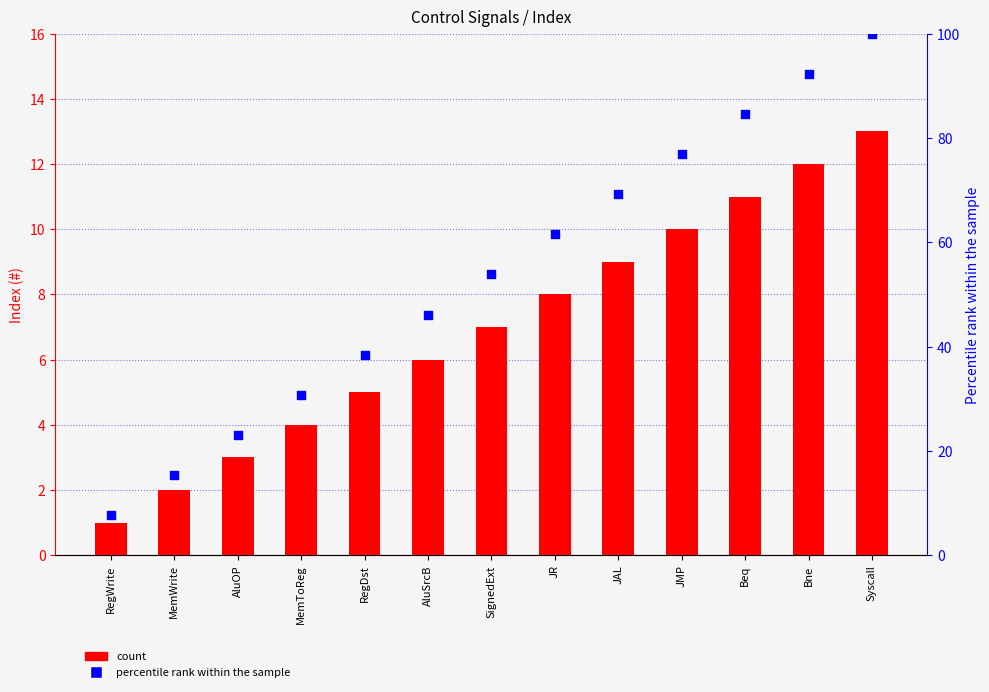

What are all the series names shown in the legend?

count, percentile rank within the sample